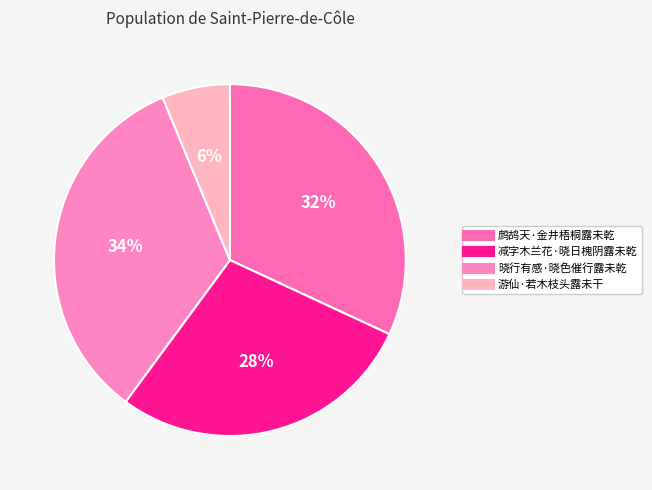

Which slice is the largest?

晓行有感·晓色催行露未乾